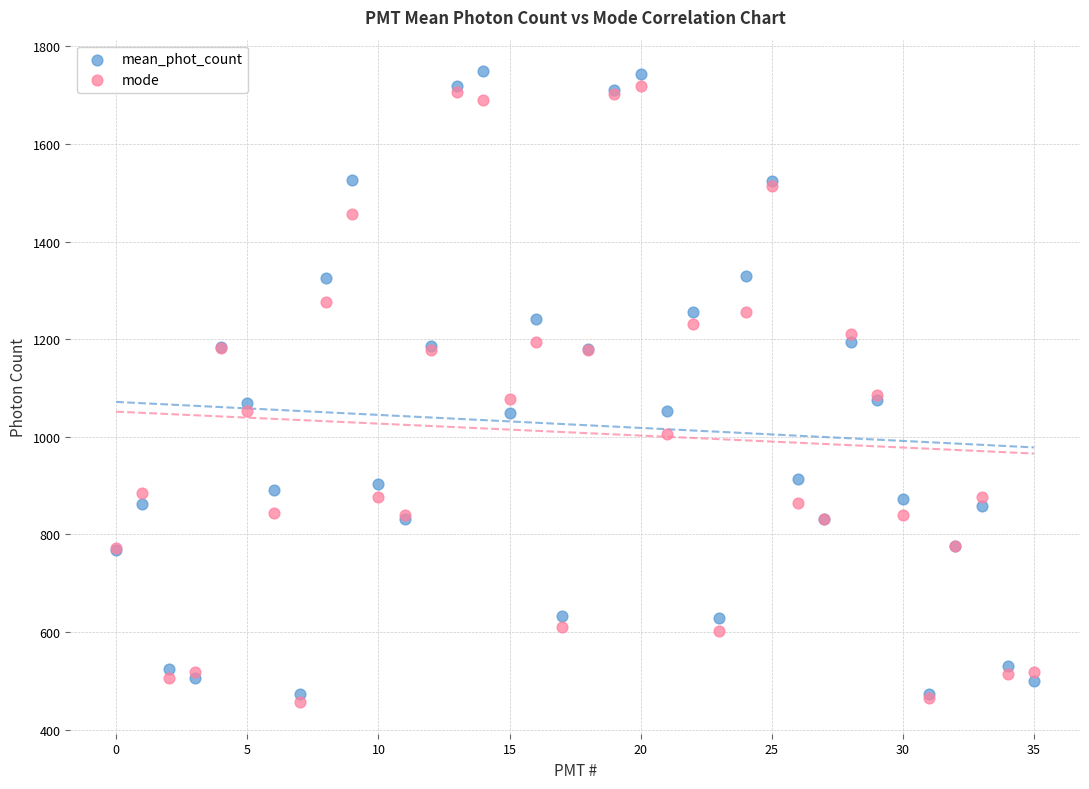

Which series reaches the maximum Y coordinate?

mean_phot_count